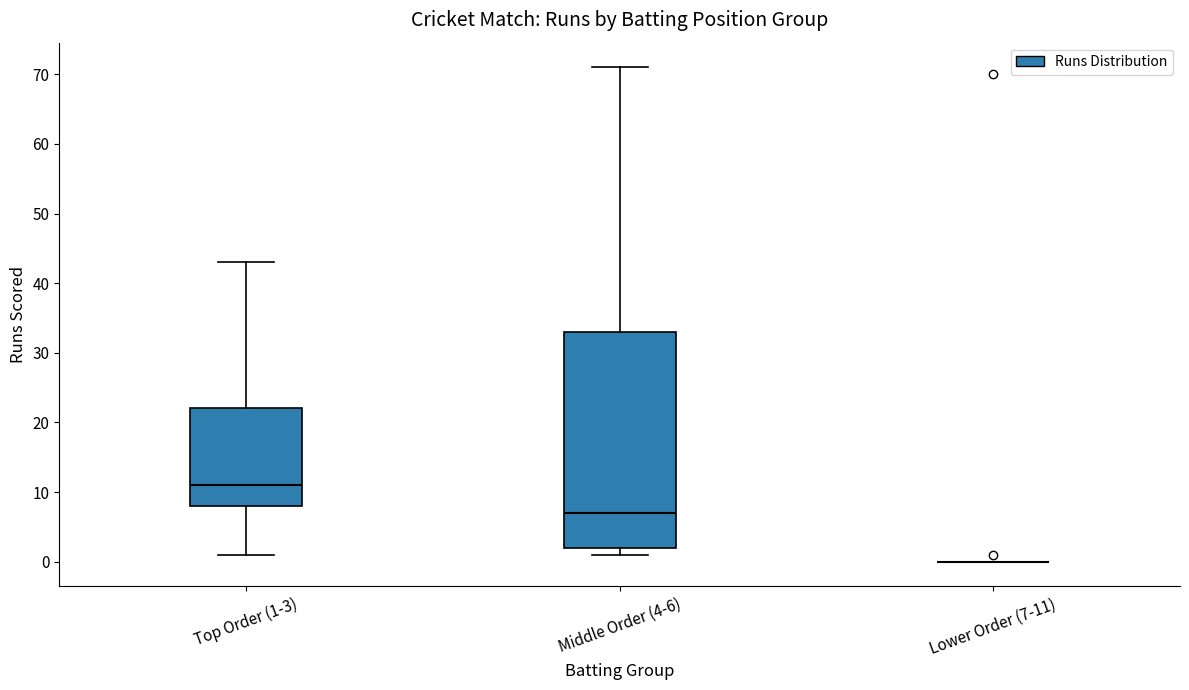

Reading left to right, transcribe this box plot: for each box, give where its median line is, the range the box spans, and where its two whiskers end, as read against the y-axis. The values are not printed on the chart, so give them approximately, as read against the axis.

Top Order (1-3): median 11, box 8 to 22, whiskers 1 to 43
Middle Order (4-6): median 7, box 2 to 33, whiskers 1 to 71
Lower Order (7-11): box collapsed to a line at 0, whiskers 0 to 0